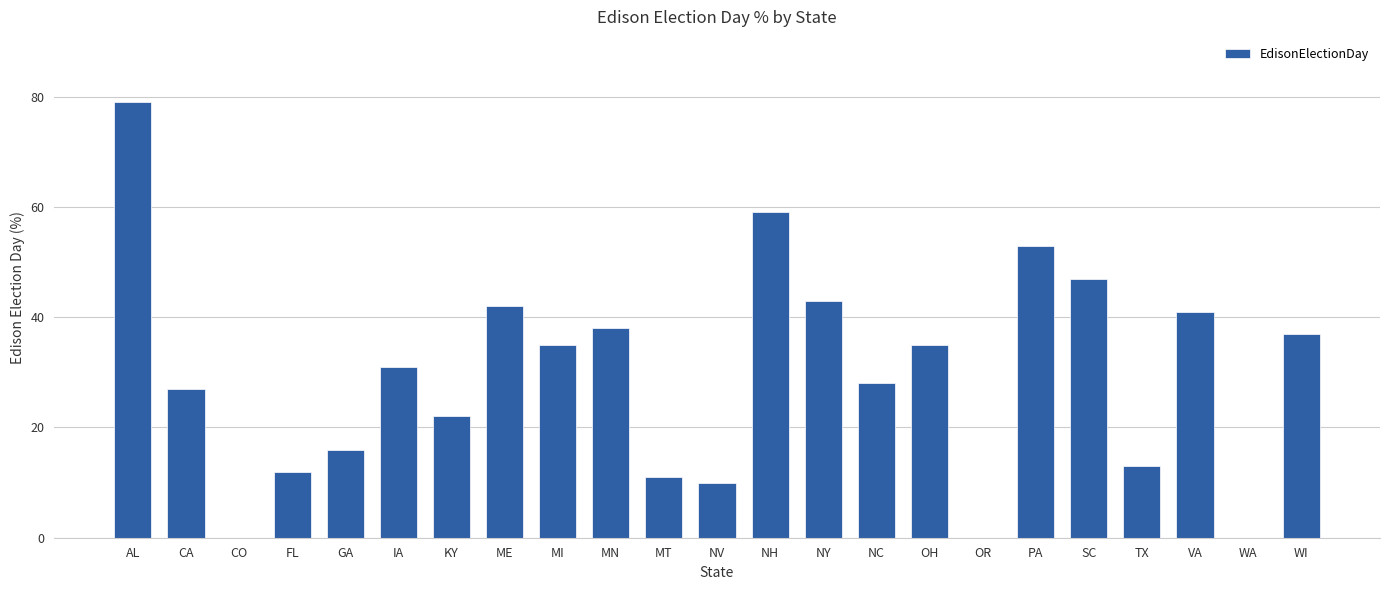

What is the greatest value displayed?

79